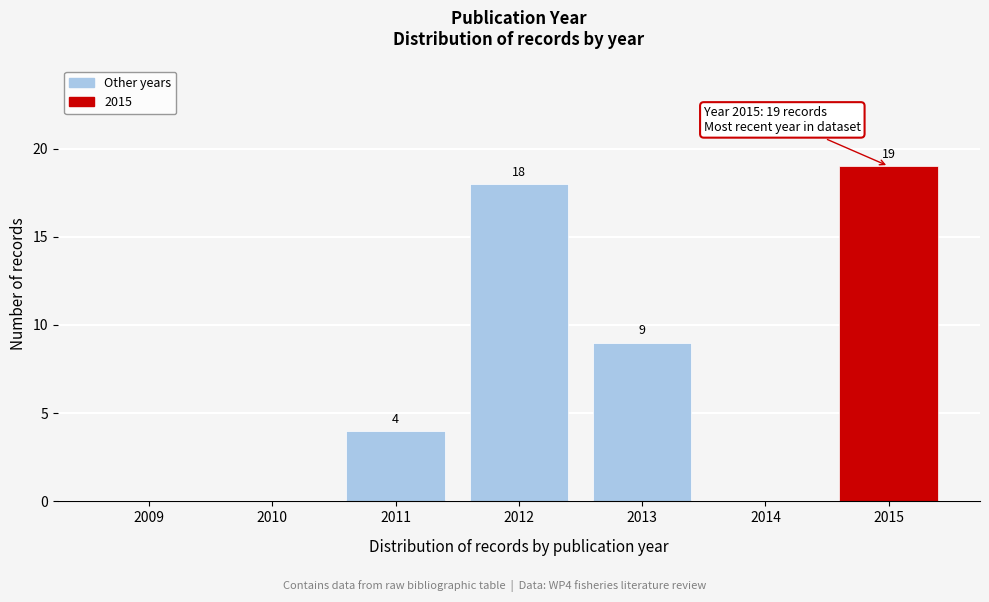

Reading right to left, list all the values displayed in this chart.

2015=19	2014=0	2013=9	2012=18	2011=4	2010=0	2009=0